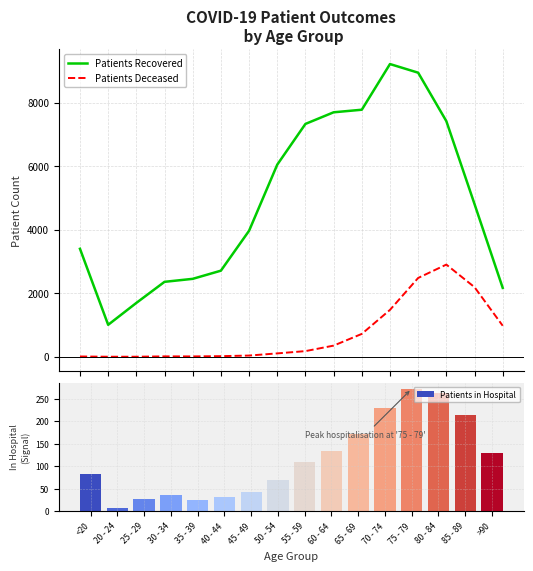

Reading left to right, what are all the values shown in this chart?

Patients Recovered: <20=3401	20 - 24=1008	25 - 29=1697	30 - 34=2361	35 - 39=2455	40 - 44=2712	45 - 49=3968	50 - 54=6050	55 - 59=7332	60 - 64=7698	65 - 69=7779	70 - 74=9217	75 - 79=8945	80 - 84=7420	85 - 89=4809	>90=2171
Patients Deceased: <20=11	20 - 24=3	25 - 29=3	30 - 34=14	35 - 39=13	40 - 44=21	45 - 49=40	50 - 54=108	55 - 59=180	60 - 64=353	65 - 69=722	70 - 74=1478	75 - 79=2483	80 - 84=2904	85 - 89=2193	>90=979
Patients in Hospital: <20=82	20 - 24=7	25 - 29=27	30 - 34=36	35 - 39=26	40 - 44=33	45 - 49=42	50 - 54=69	55 - 59=109	60 - 64=133	65 - 69=172	70 - 74=229	75 - 79=272	80 - 84=262	85 - 89=213	>90=129